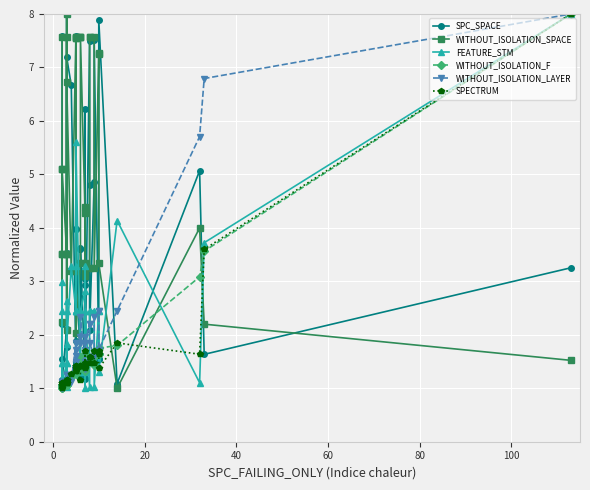

After their last crossing, which series has the higher values: SPECTRUM or WITHOUT_ISOLATION_SPACE?

SPECTRUM